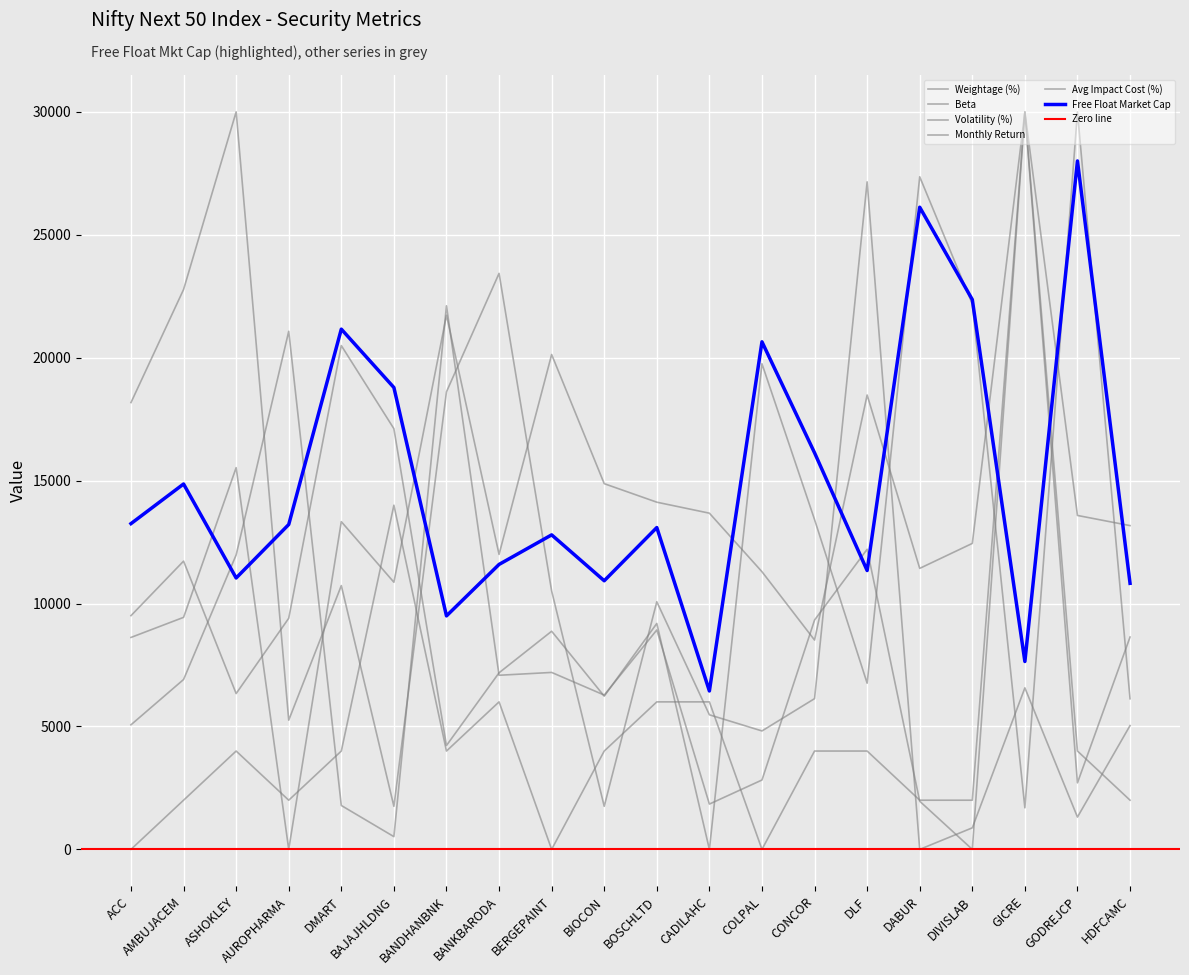

What is the maximum value for Monthly Return?

30000.0